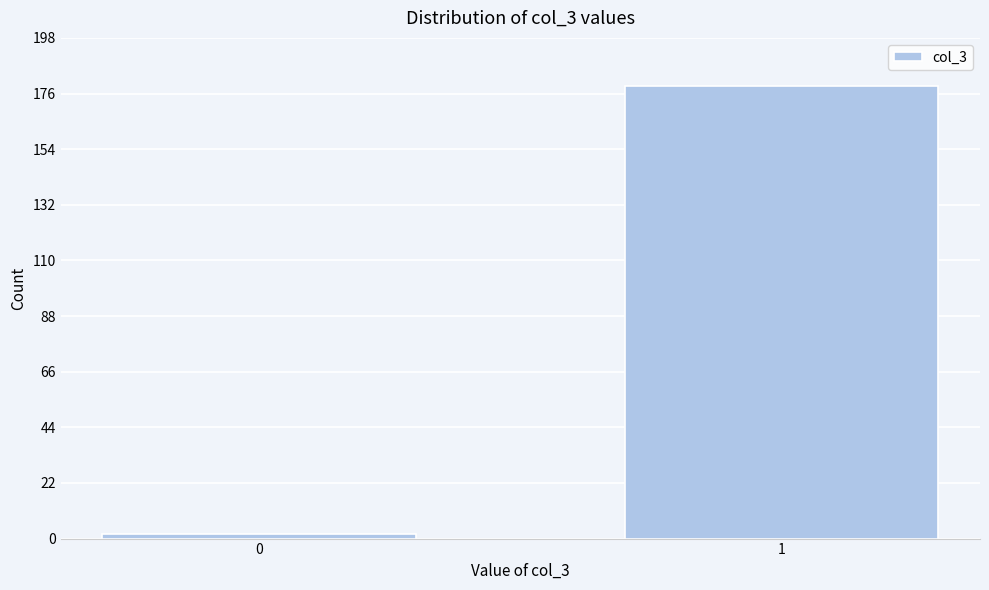

Reading left to right, list all the values displayed in this chart.

2	179